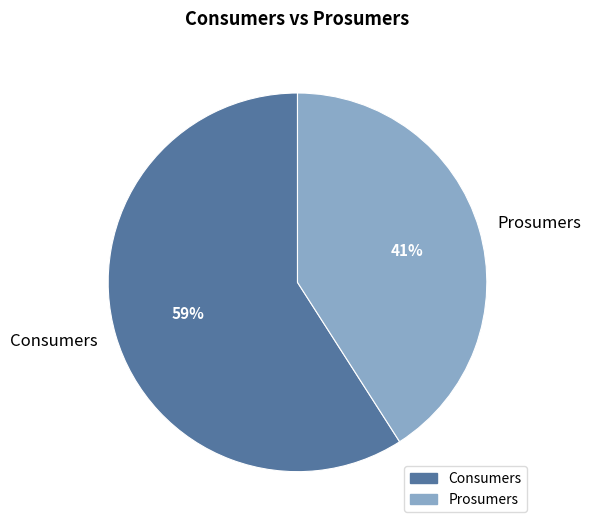

Which category has the biggest portion of the pie?

Consumers